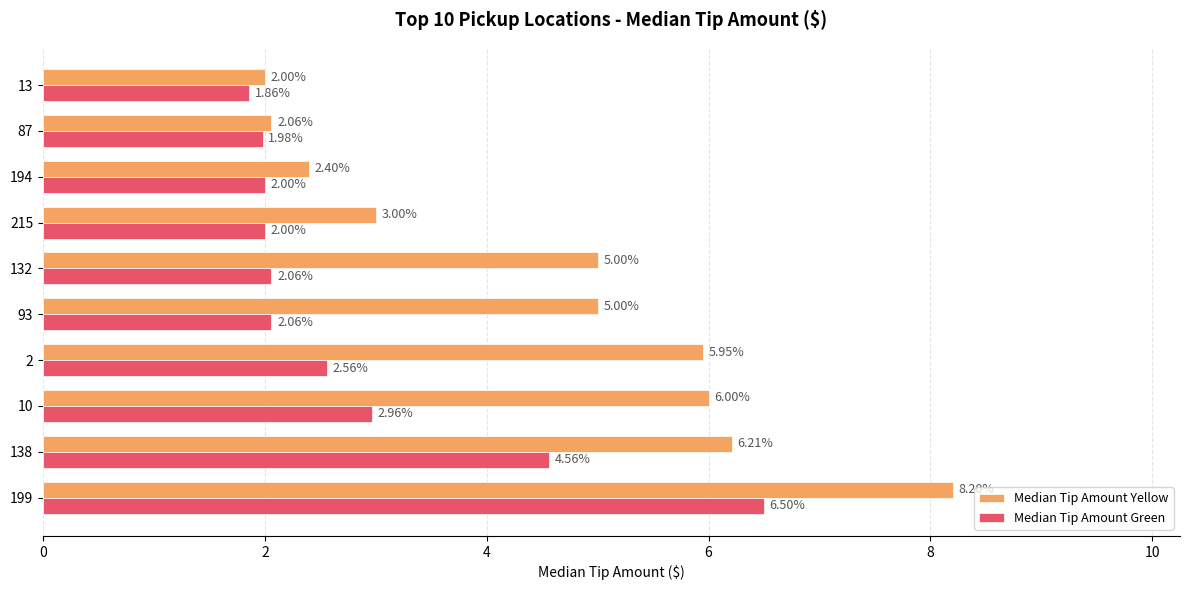

Rank the series by their average value, from highest to lowest.

Median Tip Amount Yellow, Median Tip Amount Green